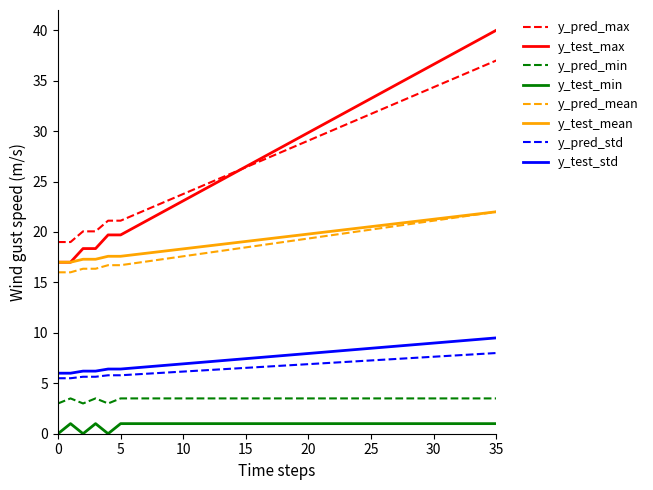

How many distinct data groups are displayed?

8